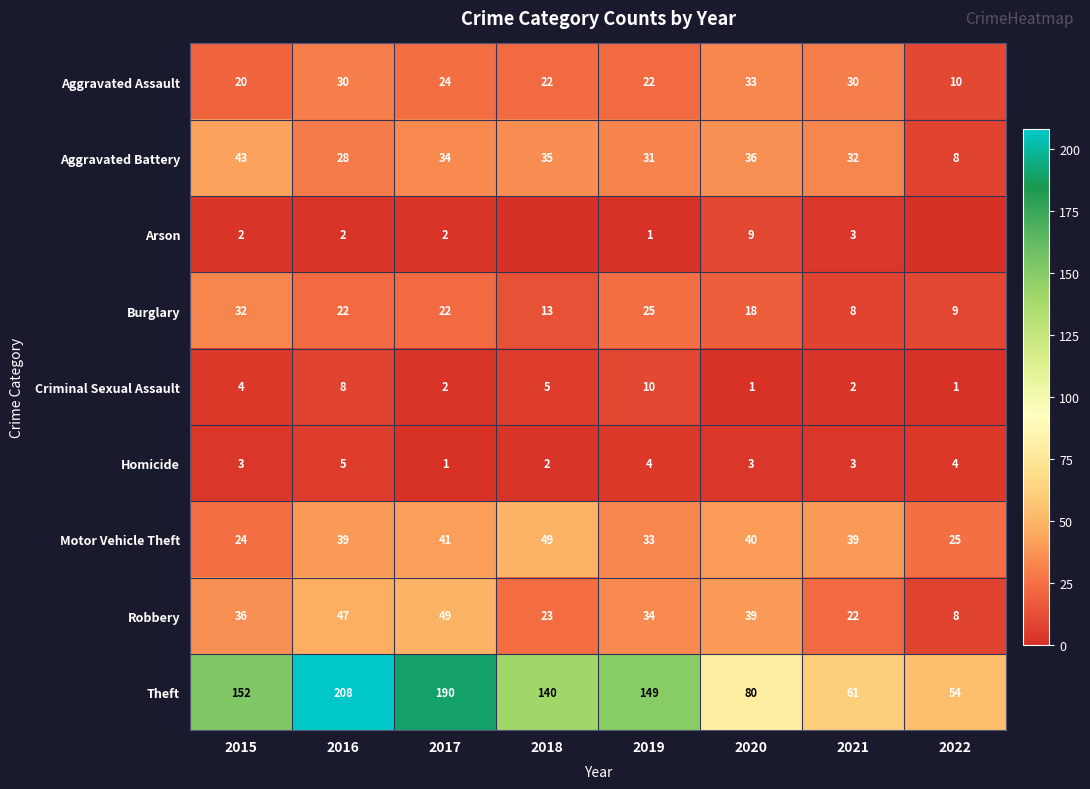

Where is Aggravated Assault nearest to the value 21?

2015